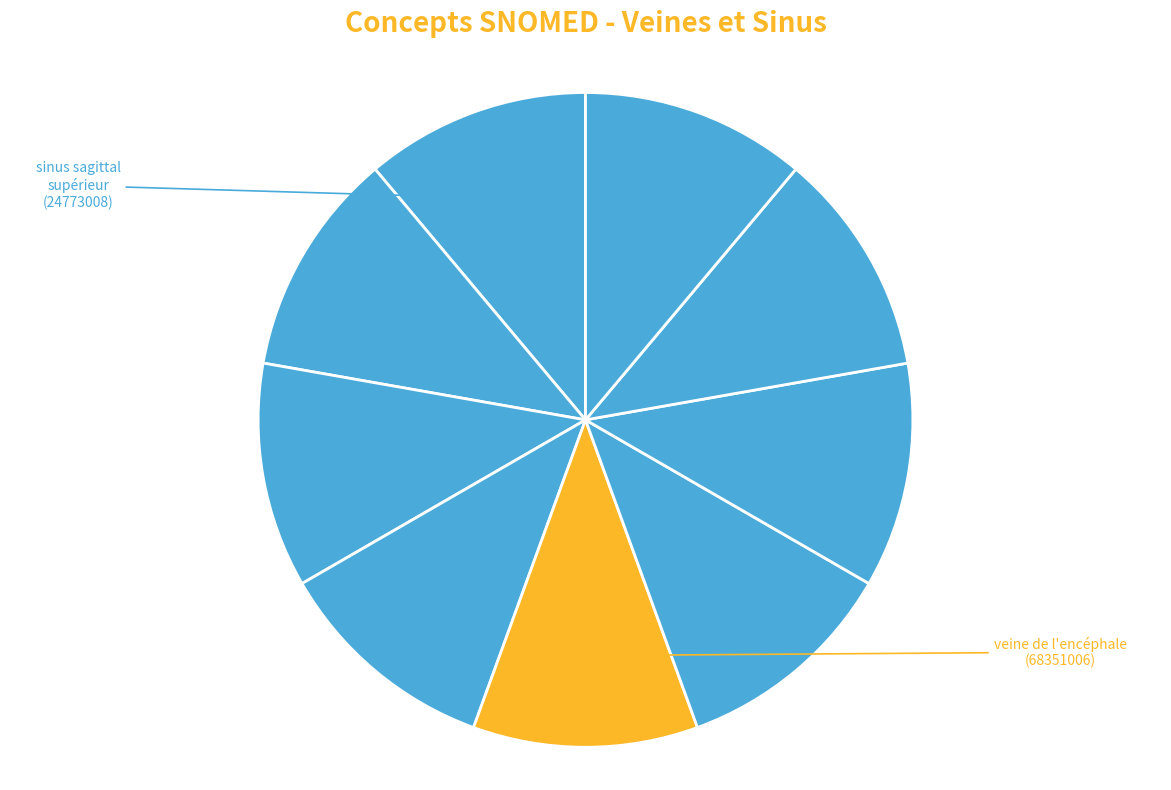

Count the number of slices in the pie.

9